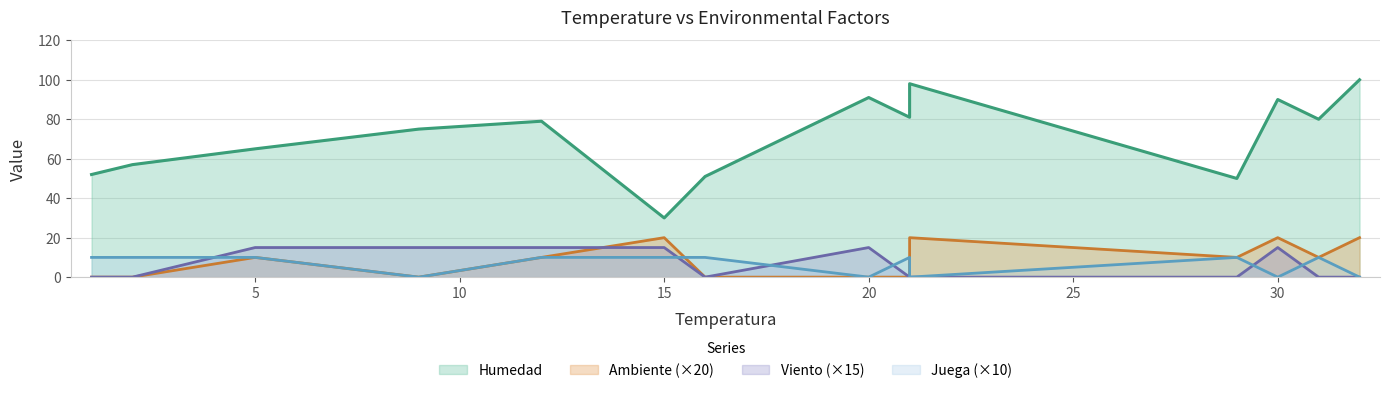

Does the chart have visible grid lines?

Yes